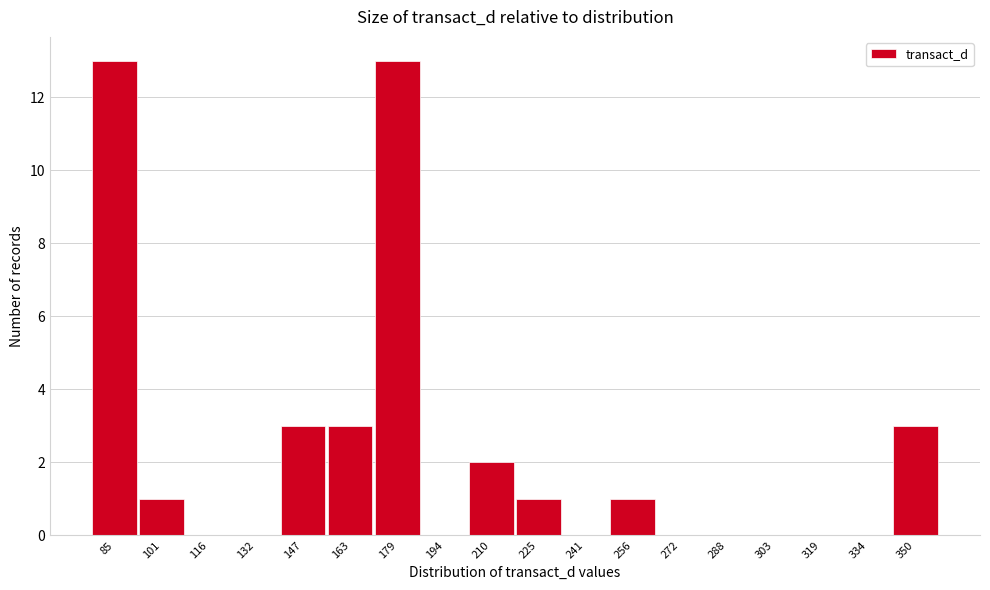

Reading right to left, list all the values displayed in this chart.

350=3	334=0	319=0	303=0	288=0	272=0	256=1	241=0	225=1	210=2	194=0	179=13	163=3	147=3	132=0	116=0	101=1	85=13